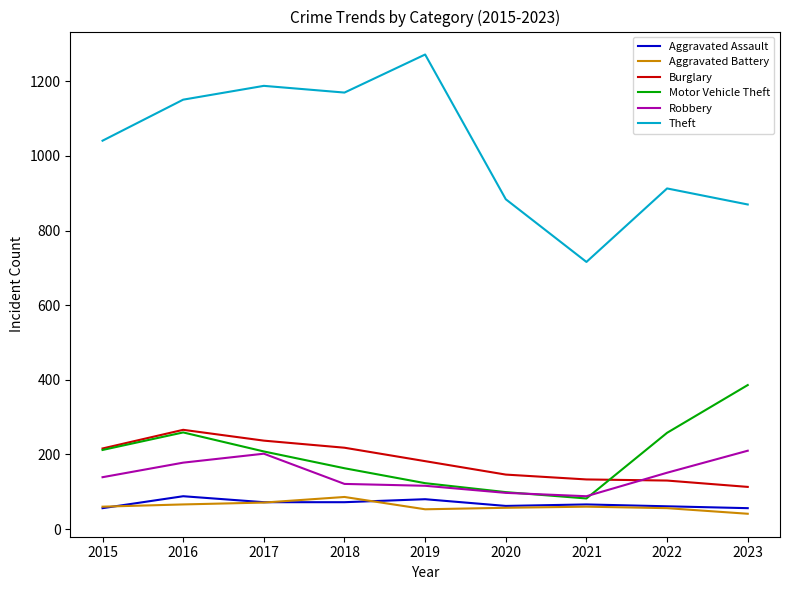

At how many categories does at least one series exceed 142?

9